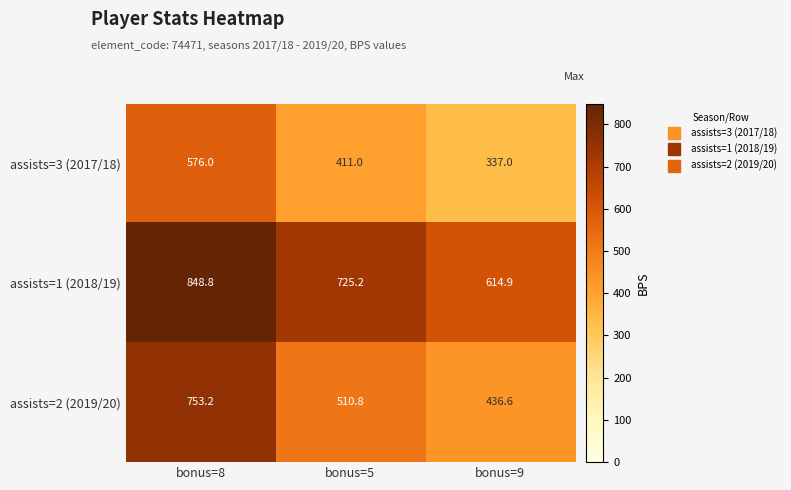

What is the sum of all assists=3 (2017/18) values?

1324.0